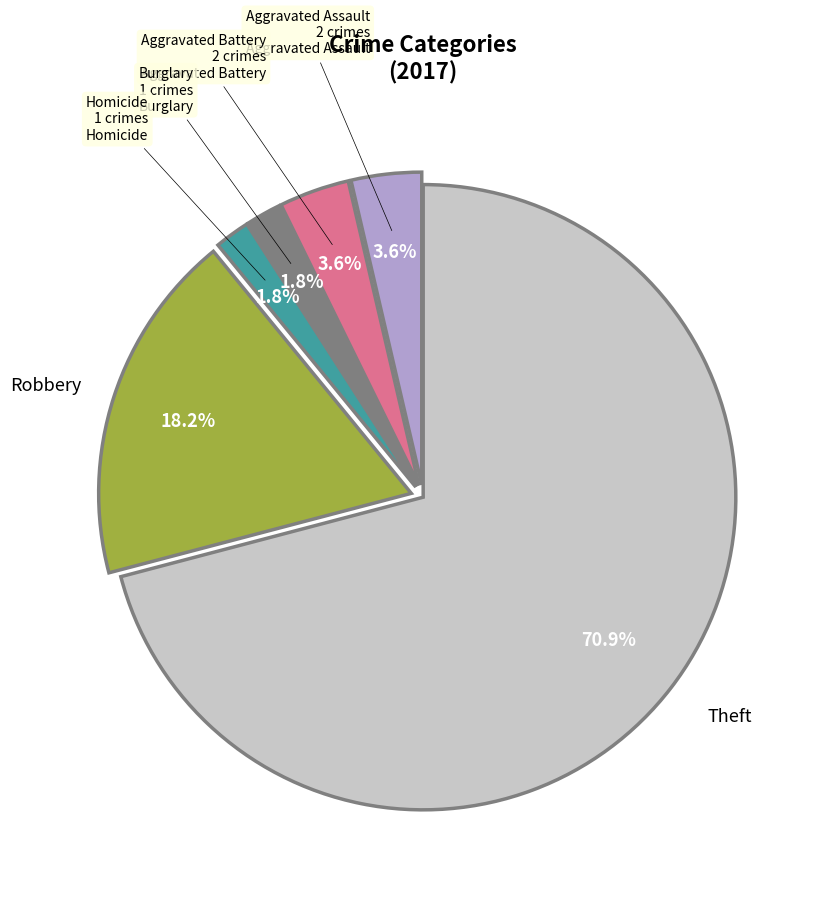

Does any single category account for the majority?

Yes